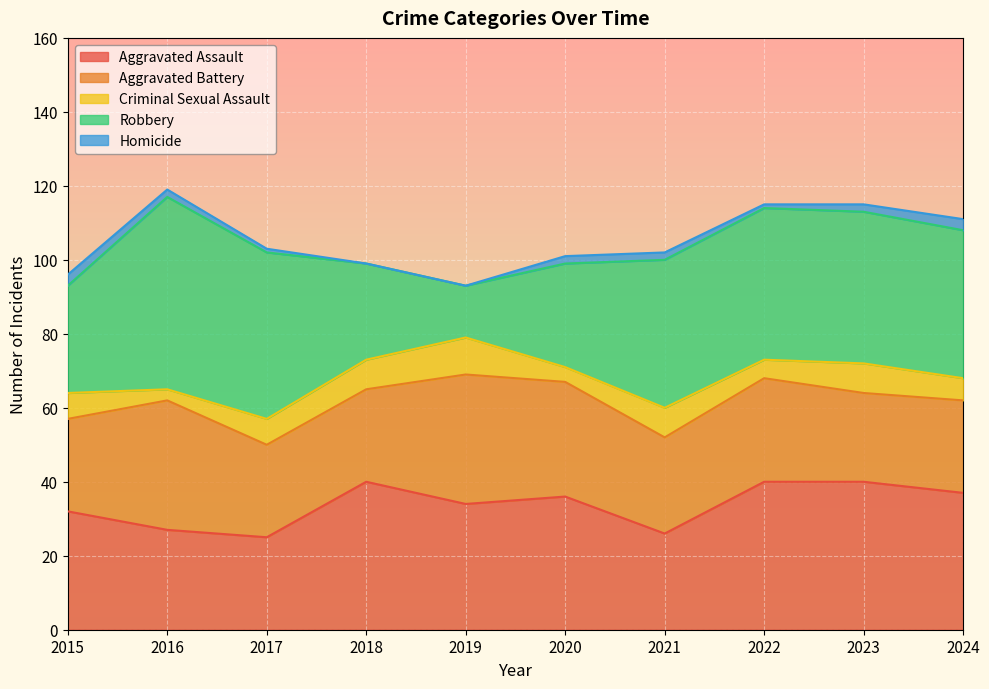

How many data points in Aggravated Assault are above 36?

4